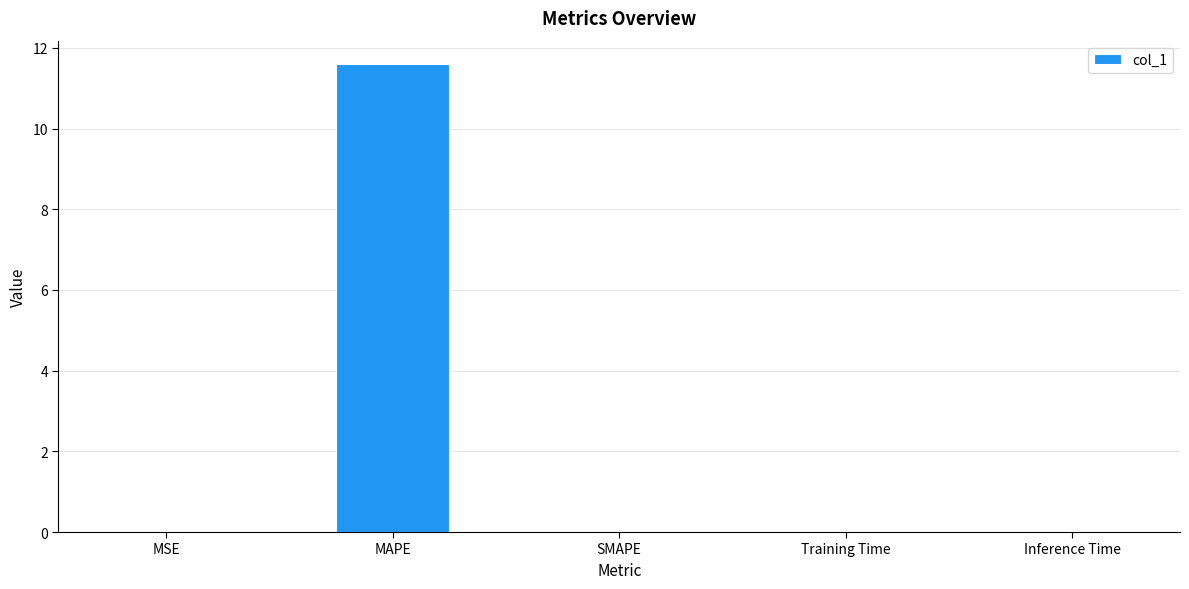

What is the sum of all values?

11.6